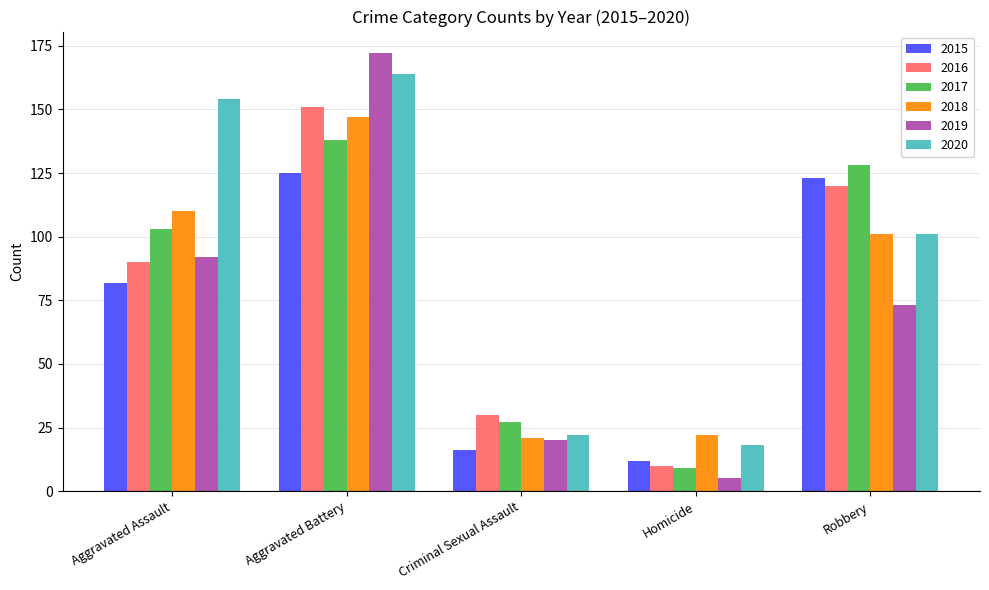

Count the number of categories in the chart.

5